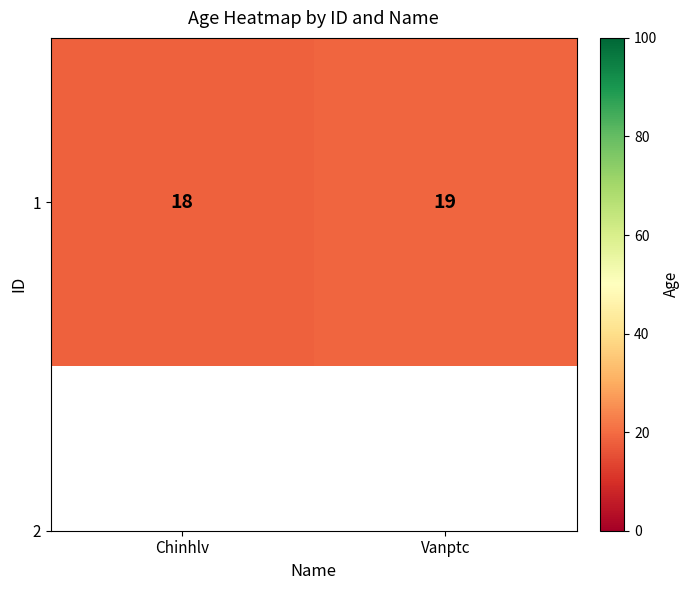

What is the approximate value at Vanptc?

19